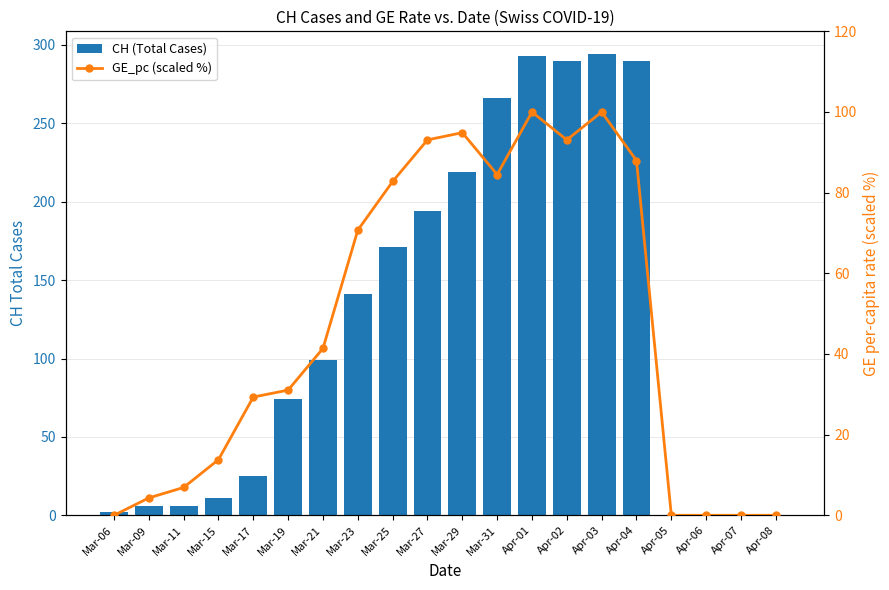

Is the value of CH (Total Cases) at Mar-31 greater than the value of GE_pc (scaled %) at Mar-11?

Yes